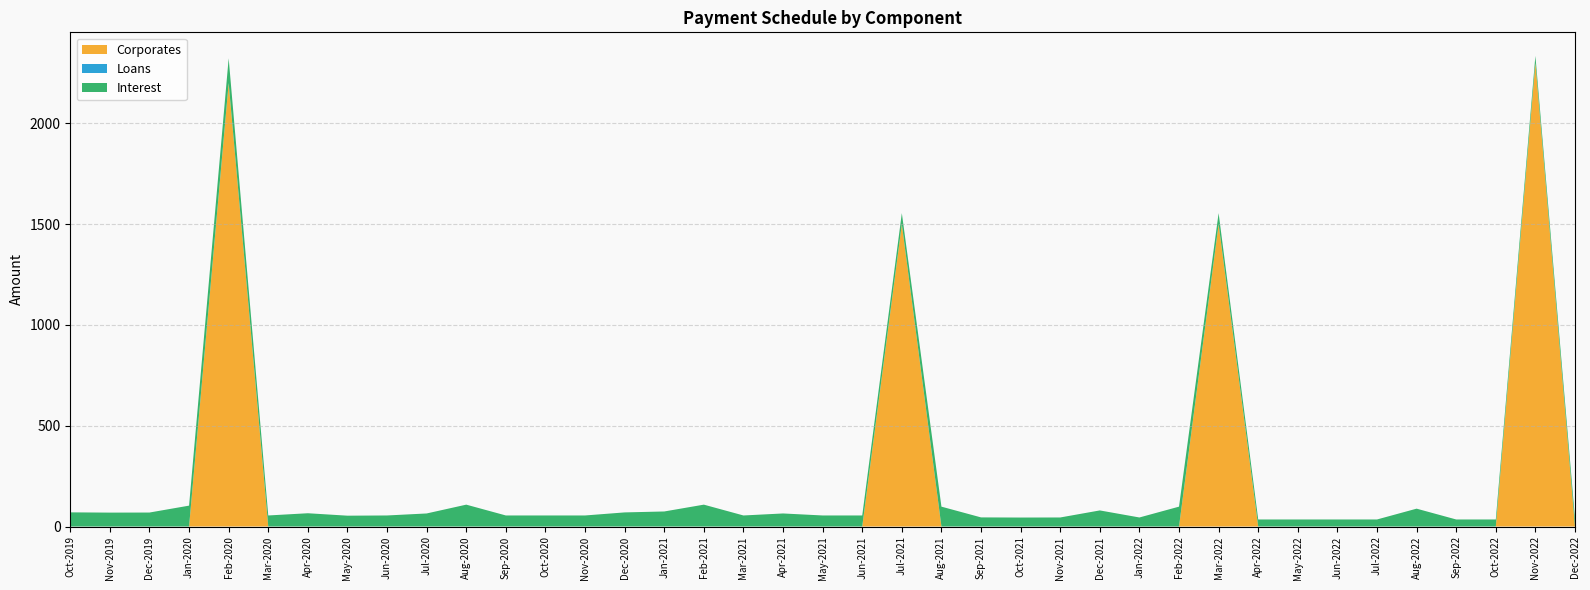

Reading left to right, what are all the values shown in this chart?

Corporates: Oct-2019=0.0	Nov-2019=0.0	Dec-2019=0.0	Jan-2020=0.0	Feb-2020=2200.0	Mar-2020=0.0	Apr-2020=0.0	May-2020=0.0	Jun-2020=0.0	Jul-2020=0.0	Aug-2020=0.0	Sep-2020=0.0	Oct-2020=0.0	Nov-2020=0.0	Dec-2020=0.0	Jan-2021=0.0	Feb-2021=0.0	Mar-2021=0.0	Apr-2021=0.0	May-2021=0.0	Jun-2021=0.0	Jul-2021=1500.0	Aug-2021=0.0	Sep-2021=0.0	Oct-2021=0.0	Nov-2021=0.0	Dec-2021=0.0	Jan-2022=0.0	Feb-2022=0.0	Mar-2022=1500.0	Apr-2022=0.0	May-2022=0.0	Jun-2022=0.0	Jul-2022=0.0	Aug-2022=0.0	Sep-2022=0.0	Oct-2022=0.0	Nov-2022=2300.0	Dec-2022=0.0
Loans: Oct-2019=0.0	Nov-2019=0.0	Dec-2019=0.0	Jan-2020=0.0	Feb-2020=0.0	Mar-2020=0.0	Apr-2020=0.0	May-2020=0.0	Jun-2020=0.0	Jul-2020=0.0	Aug-2020=0.0	Sep-2020=0.0	Oct-2020=0.0	Nov-2020=0.0	Dec-2020=0.0	Jan-2021=0.0	Feb-2021=0.0	Mar-2021=0.0	Apr-2021=0.0	May-2021=0.0	Jun-2021=0.0	Jul-2021=0.0	Aug-2021=0.0	Sep-2021=0.0	Oct-2021=0.0	Nov-2021=0.0	Dec-2021=0.0	Jan-2022=0.0	Feb-2022=0.0	Mar-2022=0.0	Apr-2022=0.0	May-2022=0.0	Jun-2022=0.0	Jul-2022=0.0	Aug-2022=0.0	Sep-2022=0.0	Oct-2022=0.0	Nov-2022=0.0	Dec-2022=0.0
Interest: Oct-2019=70.3	Nov-2019=69.1	Dec-2019=69.4	Jan-2020=103.7	Feb-2020=122.7	Mar-2020=54.9	Apr-2020=65.9	May-2020=53.8	Jun-2020=54.9	Jul-2020=64.8	Aug-2020=108.6	Sep-2020=54.9	Oct-2020=54.9	Nov-2020=54.9	Dec-2020=70.1	Jan-2021=74.7	Feb-2021=108.6	Mar-2021=54.9	Apr-2021=64.8	May-2021=54.9	Jun-2021=54.9	Jul-2021=54.9	Aug-2021=98.6	Sep-2021=45.3	Oct-2021=44.6	Nov-2021=44.9	Dec-2021=79.9	Jan-2022=44.9	Feb-2022=98.6	Mar-2022=54.9	Apr-2022=35.0	May-2022=35.0	Jun-2022=35.0	Jul-2022=35.0	Aug-2022=88.7	Sep-2022=35.0	Oct-2022=35.0	Nov-2022=35.0	Dec-2022=39.6